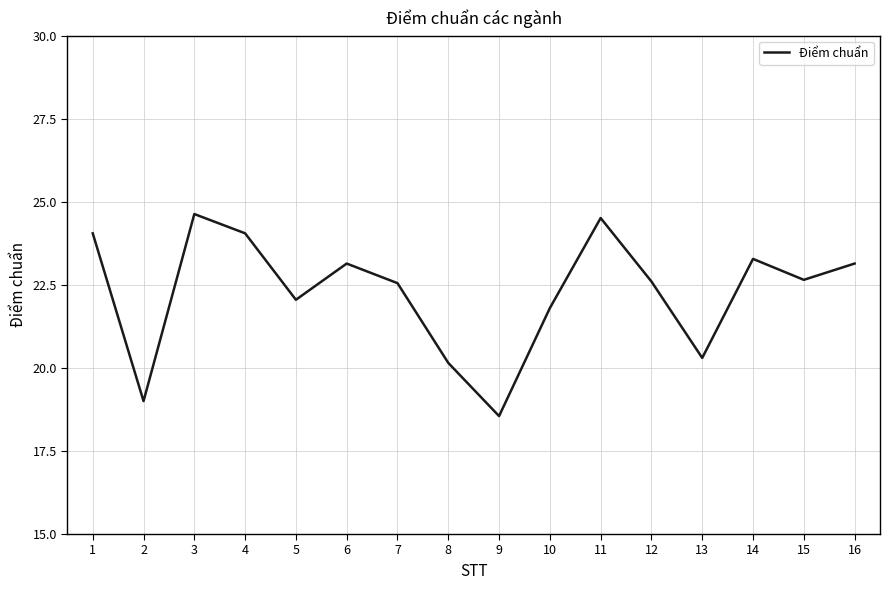

The value at 10 is 34.3. True or false?

False